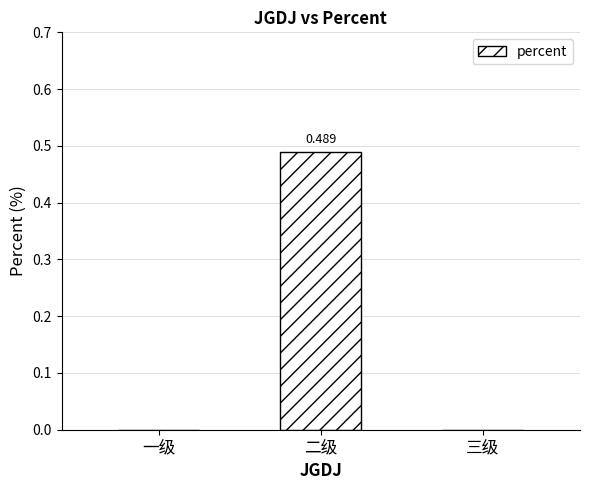

Which label corresponds to the largest value in the chart?

二级